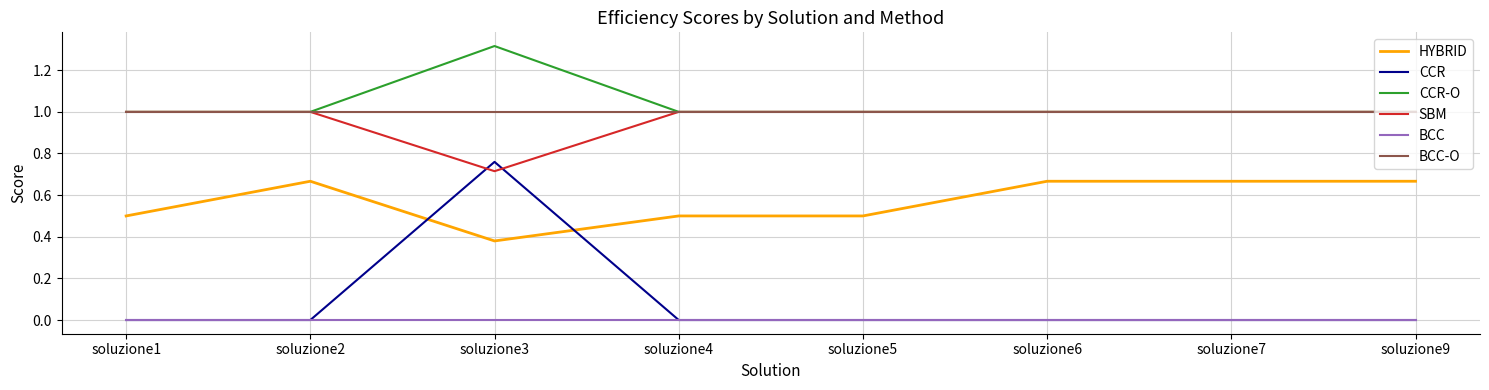

How many CCR-O values are between 1 and 2?

8